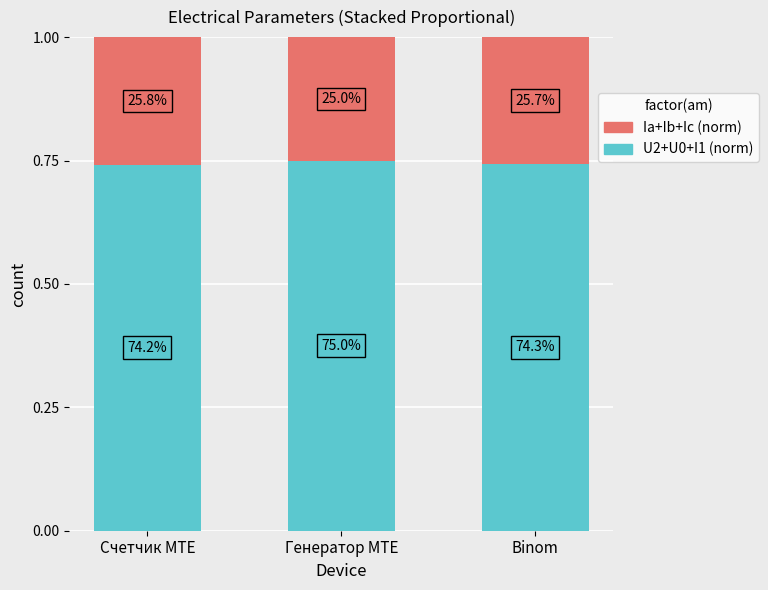

Does the chart contain any negative values?

No